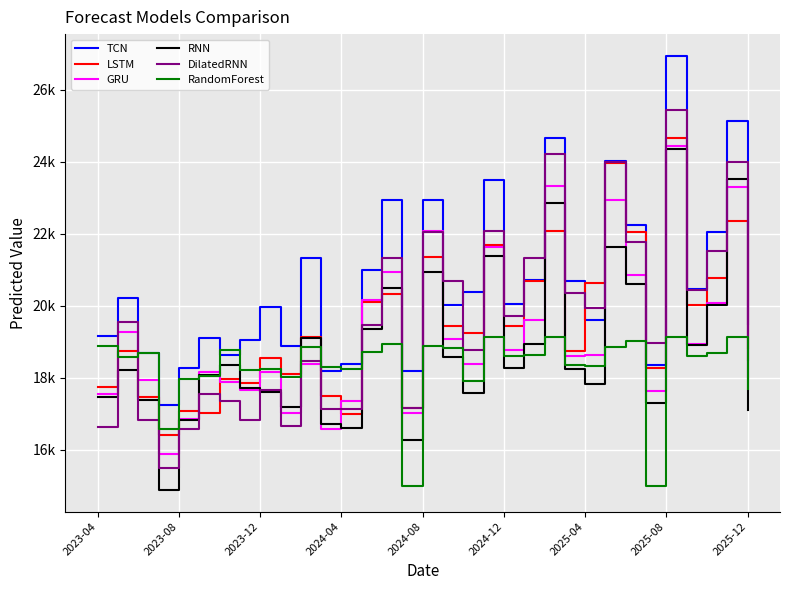

Where does the LSTM series first go above 19131?

10